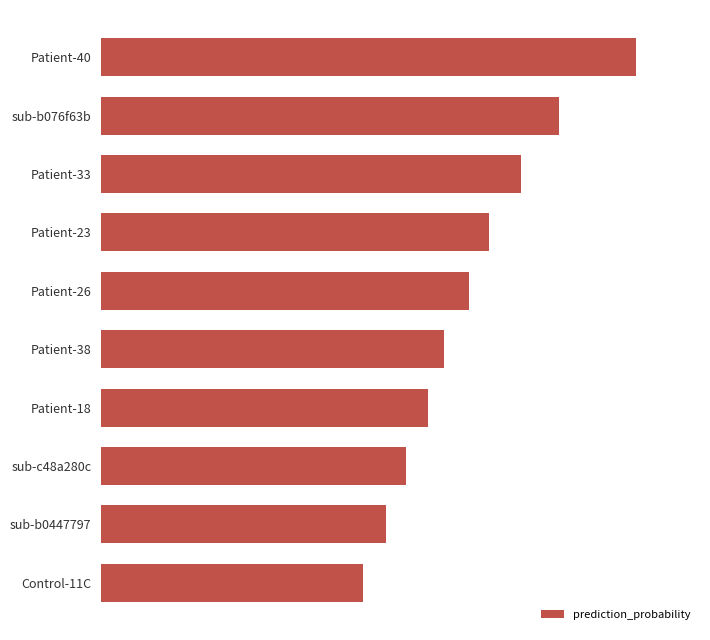

What is the average value?

0.6